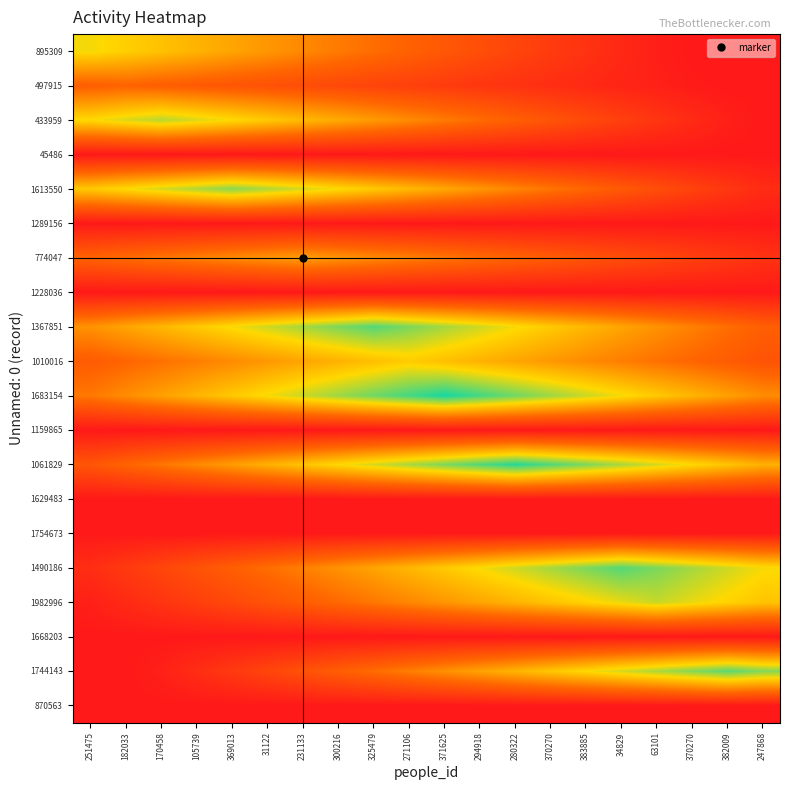

Reading left to right, what are all the values shown in this chart?

895309: 251475=68.0	182033=63.9	170458=59.8	105739=55.8	369013=51.7	31122=47.6	231133=43.5	300216=39.4	325479=35.4	271106=31.3	371625=27.2	294918=23.1	280322=19.0	370270=15.0	383885=10.9	34829=6.8	63101=2.7	370270=0.0	382009=0.0	247868=0.0
497915: 251475=30.1	182033=32.0	170458=30.1	105739=28.2	369013=26.2	31122=24.3	231133=22.4	300216=20.5	325479=18.6	271106=16.6	371625=14.7	294918=12.8	280322=10.9	370270=9.0	383885=7.0	34829=5.1	63101=3.2	370270=1.3	382009=0.0	247868=0.0
433959: 251475=66.9	182033=71.4	170458=76.0	105739=71.4	369013=66.9	31122=62.3	231133=57.8	300216=53.2	325479=48.6	271106=44.1	371625=39.5	294918=35.0	280322=30.4	370270=25.8	383885=21.3	34829=16.7	63101=12.2	370270=7.6	382009=3.0	247868=0.0
45486: 251475=0.0	182033=0.0	170458=0.0	105739=0.0	369013=0.0	31122=0.0	231133=0.0	300216=0.0	325479=0.0	271106=0.0	371625=0.0	294918=0.0	280322=0.0	370270=0.0	383885=0.0	34829=0.0	63101=0.0	370270=0.0	382009=0.0	247868=0.0
1613550: 251475=62.3	182033=67.2	170458=72.2	105739=77.1	369013=82.0	31122=77.1	231133=72.2	300216=67.2	325479=62.3	271106=57.4	371625=52.5	294918=47.6	280322=42.6	370270=37.7	383885=32.8	34829=27.9	63101=23.0	370270=18.0	382009=13.1	247868=8.2
1289156: 251475=0.0	182033=0.0	170458=0.0	105739=0.0	369013=0.0	31122=0.0	231133=0.0	300216=0.0	325479=0.0	271106=0.0	371625=0.0	294918=0.0	280322=0.0	370270=0.0	383885=0.0	34829=0.0	63101=0.0	370270=0.0	382009=0.0	247868=0.0
774047: 251475=32.0	182033=35.0	170458=38.0	105739=41.0	369013=44.0	31122=47.0	231133=50.0	300216=47.0	325479=44.0	271106=41.0	371625=38.0	294918=35.0	280322=32.0	370270=29.0	383885=26.0	34829=23.0	63101=20.0	370270=17.0	382009=14.0	247868=11.0
1228036: 251475=0.0	182033=0.0	170458=0.0	105739=0.0	369013=0.0	31122=0.0	231133=0.0	300216=0.0	325479=0.0	271106=0.0	371625=0.0	294918=0.0	280322=0.0	370270=0.0	383885=0.0	34829=0.0	63101=0.0	370270=0.0	382009=0.0	247868=0.0
1367851: 251475=46.3	182033=51.6	170458=57.0	105739=62.3	369013=67.6	31122=73.0	231133=78.3	300216=83.7	325479=89.0	271106=83.7	371625=78.3	294918=73.0	280322=67.6	370270=62.3	383885=57.0	34829=51.6	63101=46.3	370270=40.9	382009=35.6	247868=30.3
1010016: 251475=29.0	182033=32.8	170458=36.5	105739=40.3	369013=44.1	31122=47.9	231133=51.7	300216=55.4	325479=59.2	271106=63.0	371625=59.2	294918=55.4	280322=51.7	370270=47.9	383885=44.1	34829=40.3	63101=36.5	370270=32.8	382009=29.0	247868=25.2
1683154: 251475=38.8	182033=44.6	170458=50.4	105739=56.3	369013=62.1	31122=67.9	231133=73.7	300216=79.5	325479=85.4	271106=91.2	371625=97.0	294918=91.2	280322=85.4	370270=79.5	383885=73.7	34829=67.9	63101=62.1	370270=56.3	382009=50.4	247868=44.6
1159865: 251475=0.0	182033=0.0	170458=0.0	105739=0.0	369013=0.0	31122=0.0	231133=0.0	300216=0.0	325479=0.0	271106=0.0	371625=0.0	294918=0.0	280322=0.0	370270=0.0	383885=0.0	34829=0.0	63101=0.0	370270=0.0	382009=0.0	247868=0.0
1061829: 251475=26.6	182033=32.3	170458=38.0	105739=43.7	369013=49.4	31122=55.1	231133=60.8	300216=66.5	325479=72.2	271106=77.9	371625=83.6	294918=89.3	280322=95.0	370270=89.3	383885=83.6	34829=77.9	63101=72.2	370270=66.5	382009=60.8	247868=55.1
1629483: 251475=0.0	182033=0.0	170458=0.0	105739=0.0	369013=0.0	31122=0.0	231133=0.0	300216=0.0	325479=0.0	271106=0.0	371625=0.0	294918=0.0	280322=0.0	370270=0.0	383885=0.0	34829=0.0	63101=0.0	370270=0.0	382009=0.0	247868=0.0
1754673: 251475=0.0	182033=0.0	170458=0.0	105739=0.0	369013=0.0	31122=0.0	231133=0.0	300216=0.0	325479=0.0	271106=0.0	371625=0.0	294918=0.0	280322=0.0	370270=0.0	383885=0.0	34829=0.0	63101=0.0	370270=0.0	382009=0.0	247868=0.0
1490186: 251475=8.9	182033=14.2	170458=19.6	105739=24.9	369013=30.3	31122=35.6	231133=40.9	300216=46.3	325479=51.6	271106=57.0	371625=62.3	294918=67.6	280322=73.0	370270=78.3	383885=83.7	34829=89.0	63101=83.7	370270=78.3	382009=73.0	247868=67.6
1982996: 251475=3.0	182033=7.4	170458=11.8	105739=16.3	369013=20.7	31122=25.2	231133=29.6	300216=34.0	325479=38.5	271106=42.9	371625=47.4	294918=51.8	280322=56.2	370270=60.7	383885=65.1	34829=69.6	63101=74.0	370270=69.6	382009=65.1	247868=60.7
1668203: 251475=0.0	182033=0.0	170458=0.0	105739=0.0	369013=0.0	31122=0.0	231133=0.0	300216=0.0	325479=0.0	271106=0.0	371625=0.0	294918=0.0	280322=0.0	370270=0.0	383885=0.0	34829=0.0	63101=0.0	370270=0.0	382009=0.0	247868=0.0
1744143: 251475=0.0	182033=0.0	170458=3.5	105739=8.8	369013=14.1	31122=19.4	231133=24.6	300216=29.9	325479=35.2	271106=40.5	371625=45.8	294918=51.0	280322=56.3	370270=61.6	383885=66.9	34829=72.2	63101=77.4	370270=82.7	382009=88.0	247868=82.7
870563: 251475=0.0	182033=0.0	170458=0.0	105739=0.0	369013=0.0	31122=0.0	231133=0.0	300216=0.0	325479=0.0	271106=0.0	371625=0.0	294918=0.0	280322=0.0	370270=0.0	383885=0.0	34829=0.0	63101=0.0	370270=0.0	382009=0.0	247868=0.0